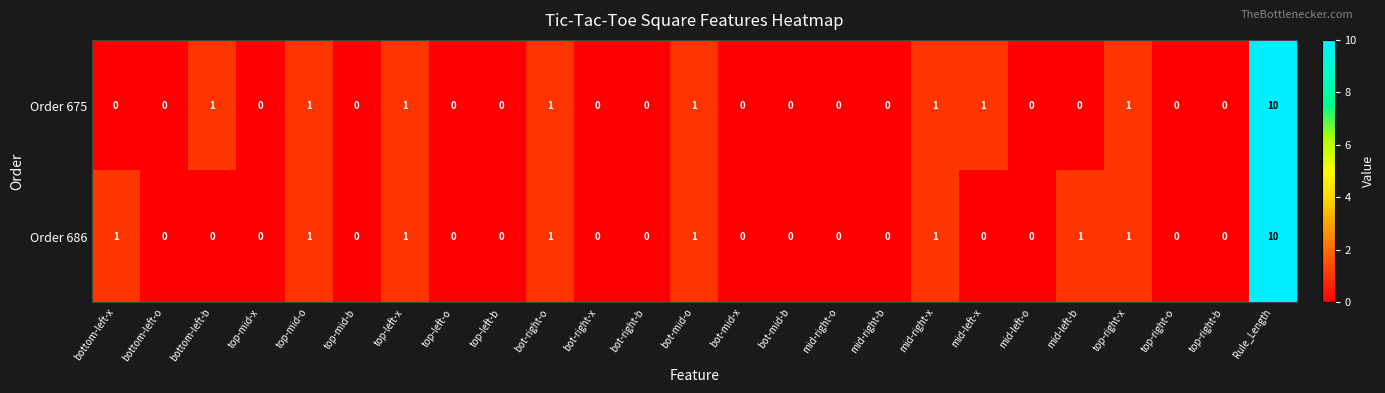

What is the sum of all Order 686 values?

18